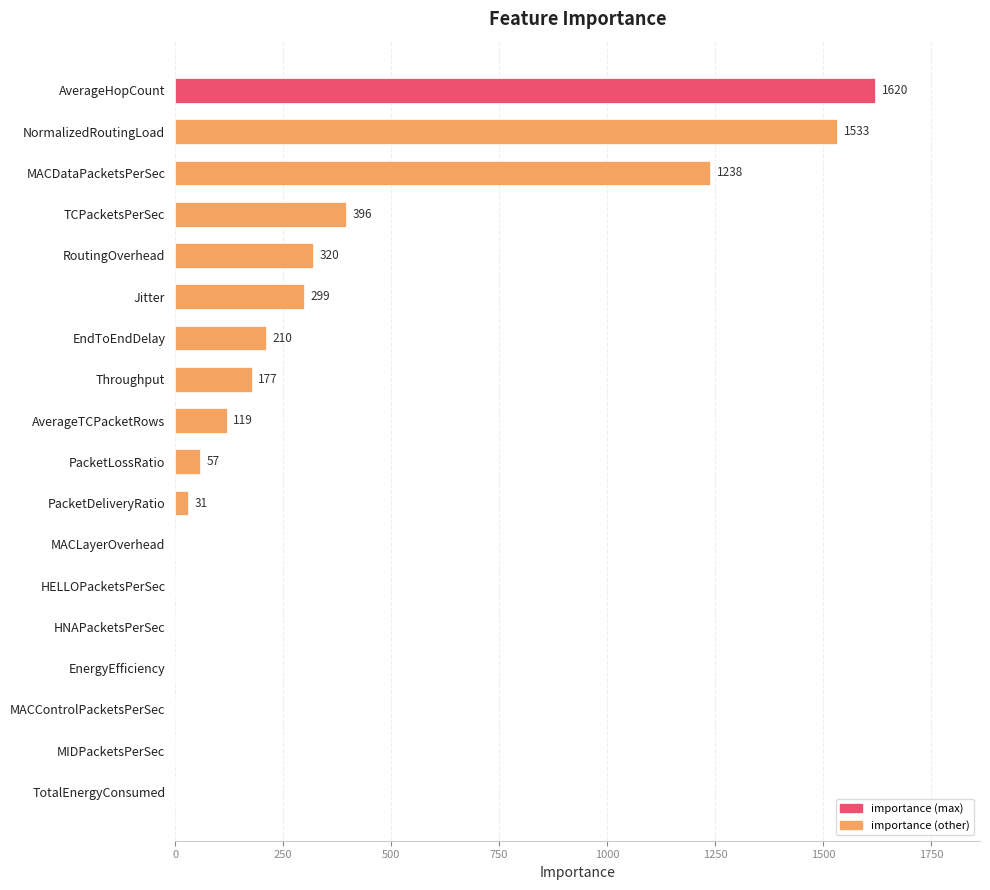

At which label is the value closest to 810?

TCPacketsPerSec